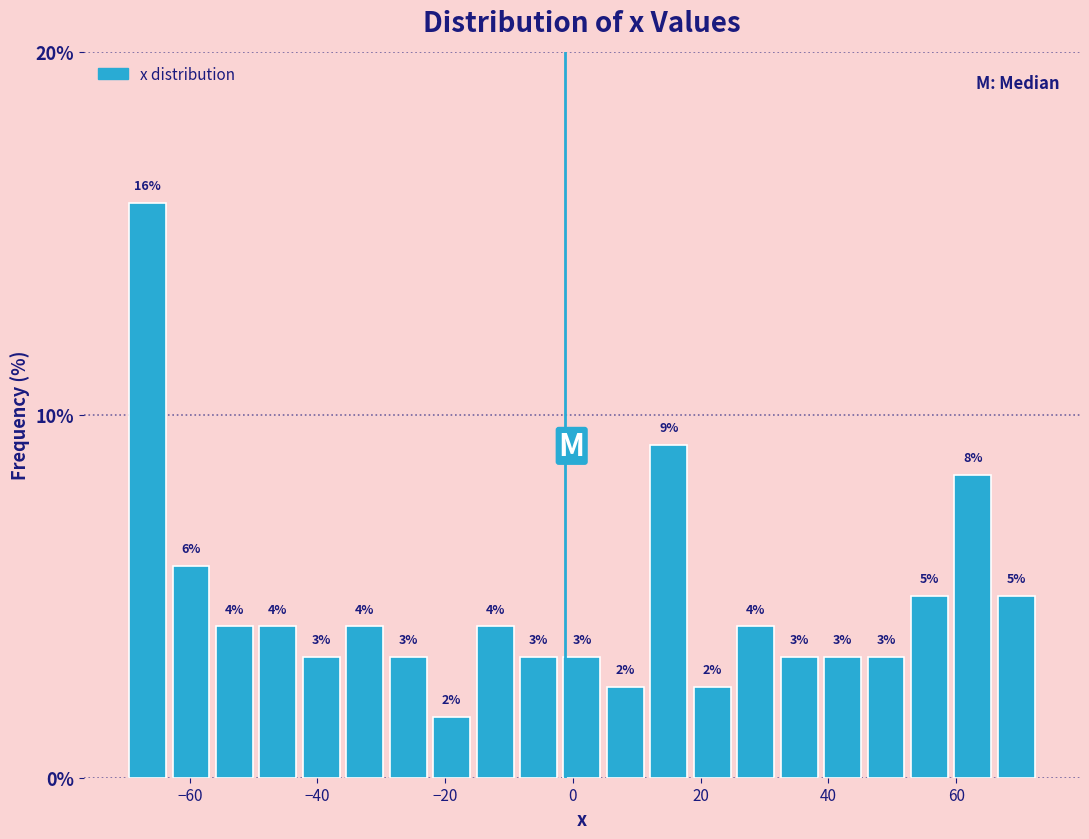

Around what value on the x-axis is the tallest bar? Give the approximate position of its centre, as read against the axis.

-66